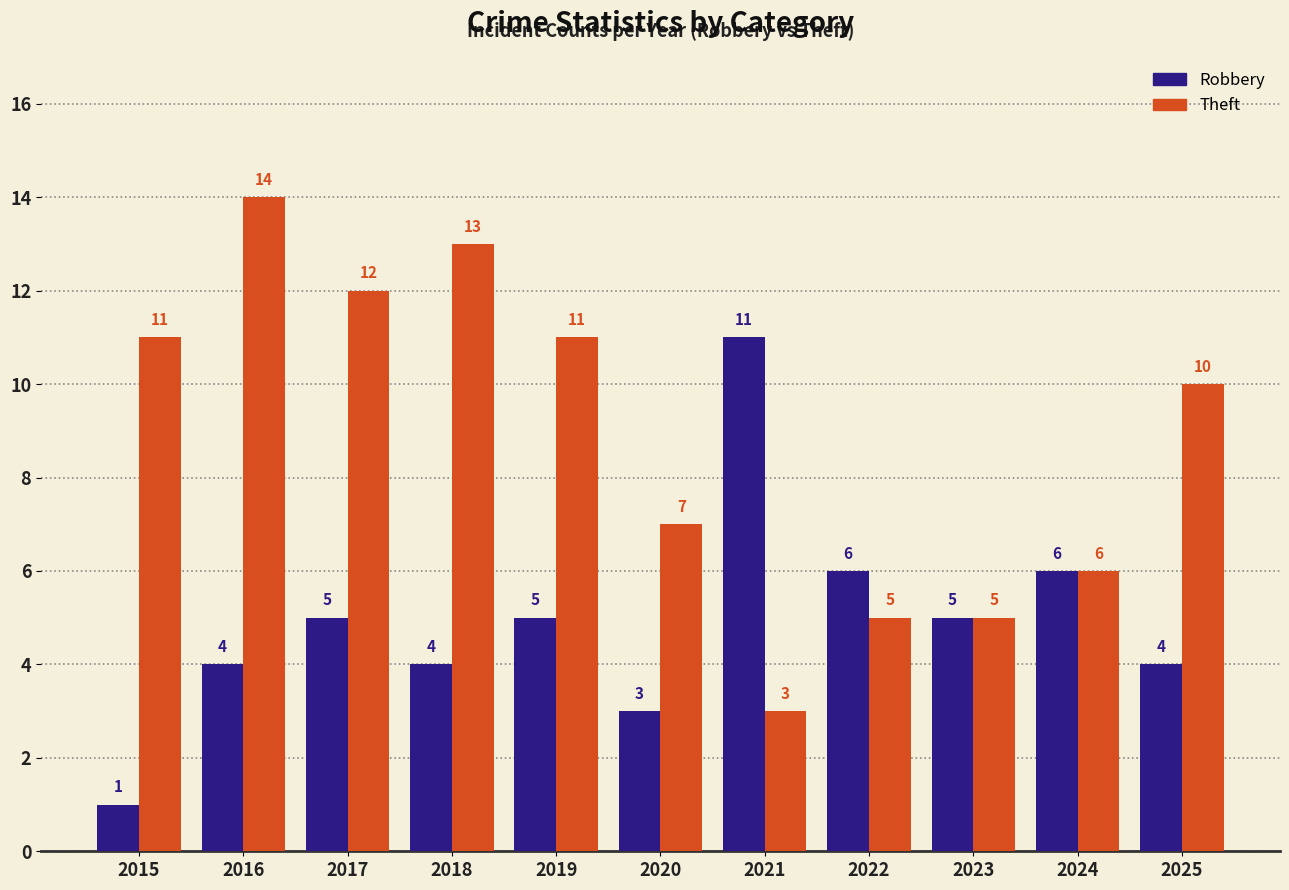

Where does the Theft series first go above 10?

2015